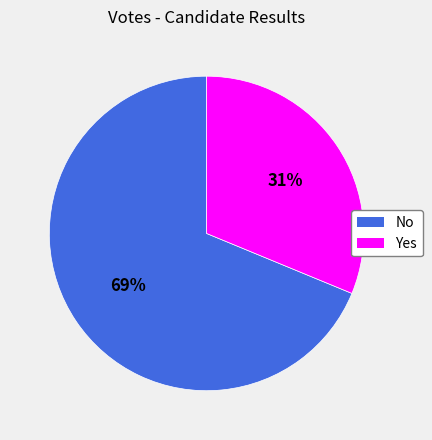

To the nearest percent, what is the average slice percentage?

50%